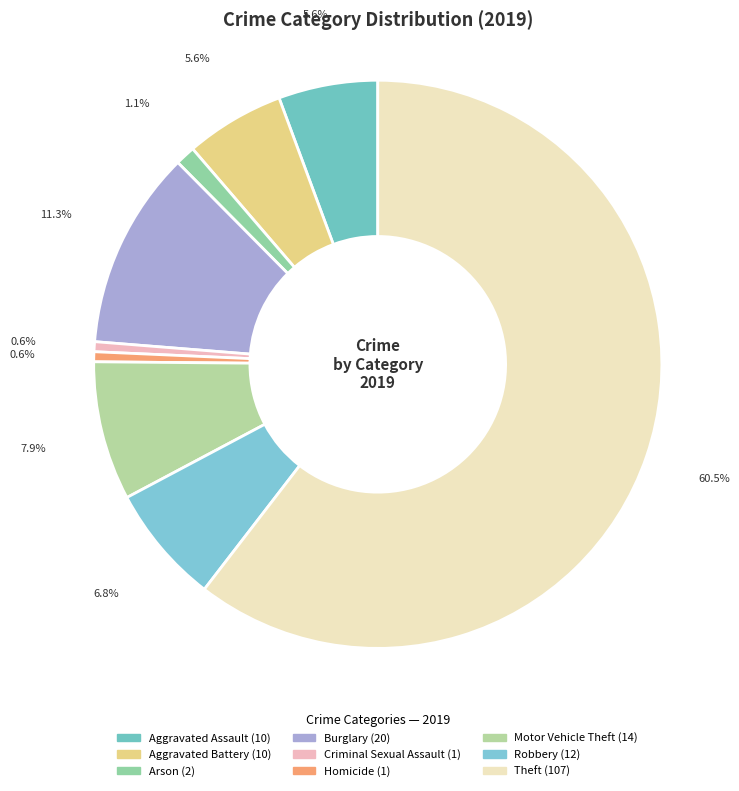

What is the change in value from Criminal Sexual Assault to Robbery?

+11